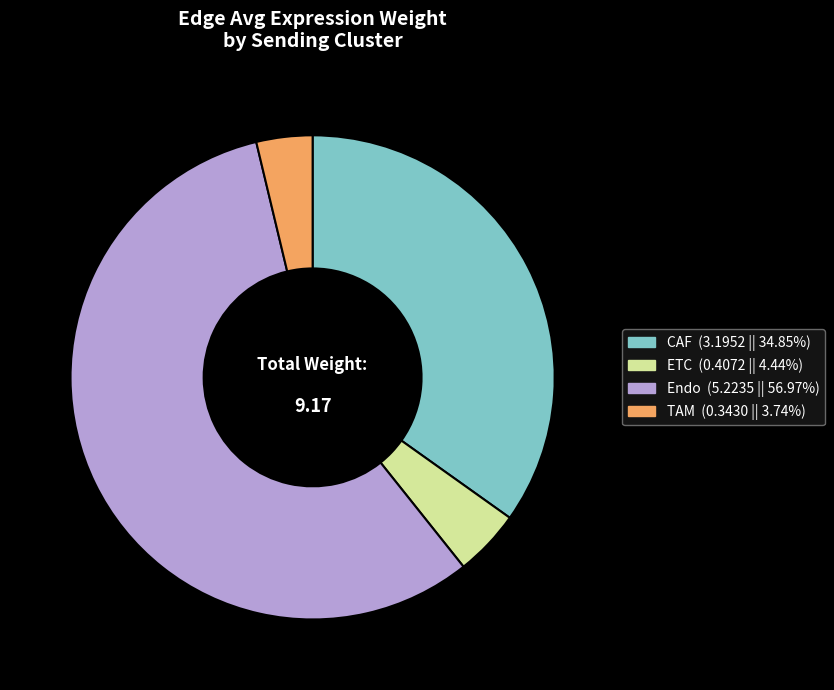

The ETC slice represents 27% of the pie. True or false?

False